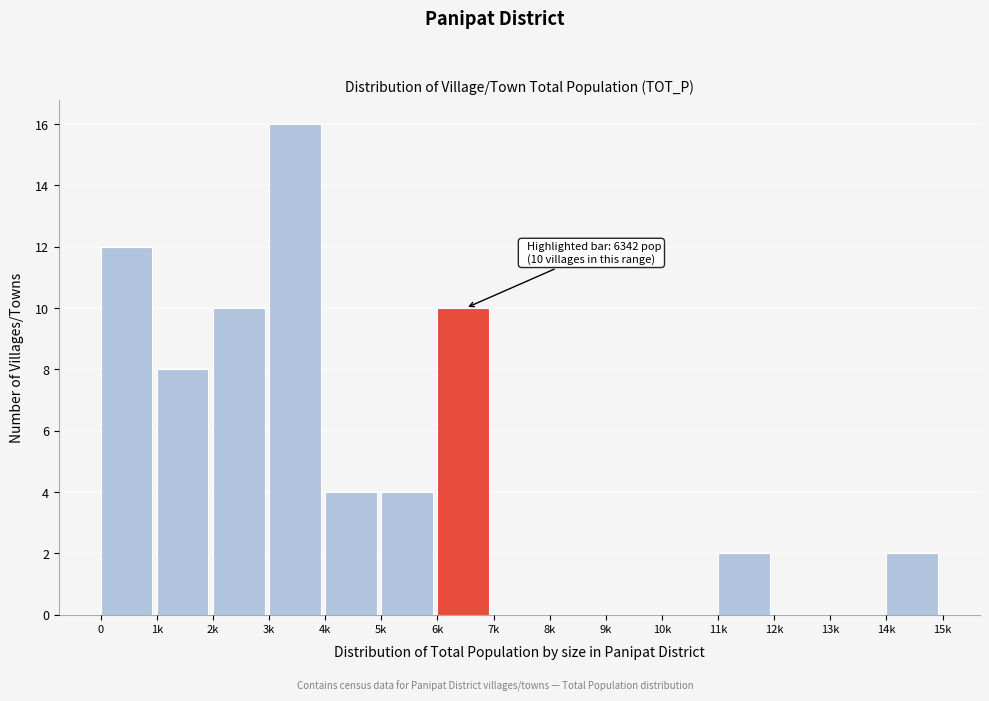

Reading left to right, extract all data points from this chart.

0=12	1k=8	2k=10	3k=16	4k=4	5k=4	6k=10	7k=0	8k=0	9k=0	10k=0	11k=2	12k=0	13k=0	14k=2